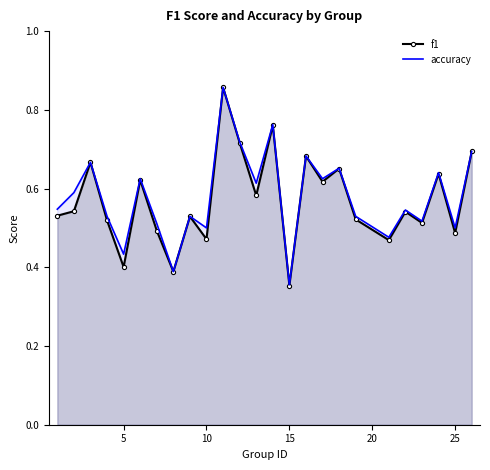

At how many categories does at least one series exceed 0?

25